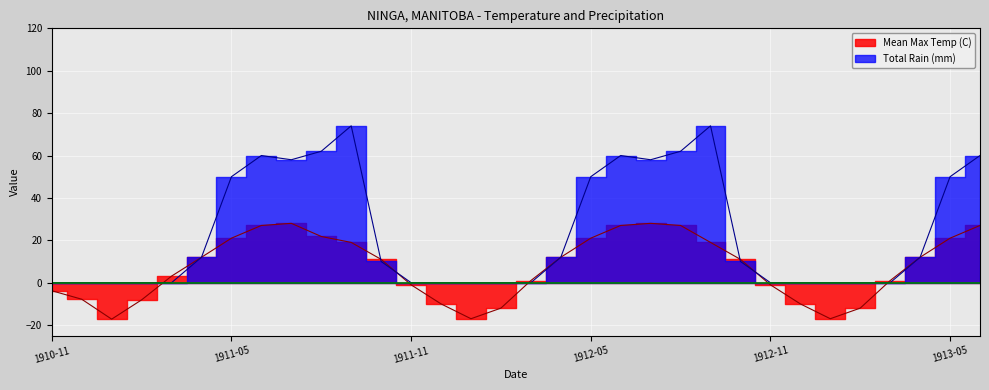

At which label is Total Rain (mm) closest to 37?

1912-05